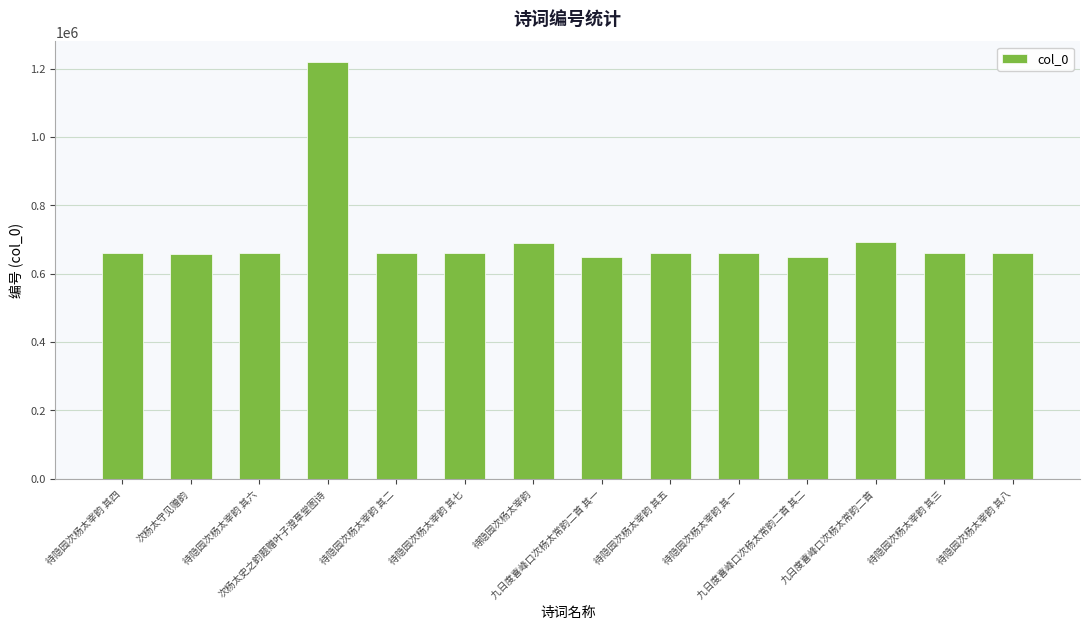

What is the minimum value shown in the chart?

649573